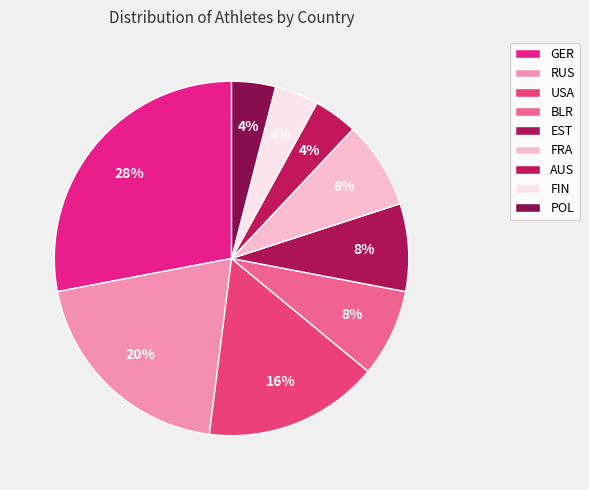

How many slices are in this pie chart?

9